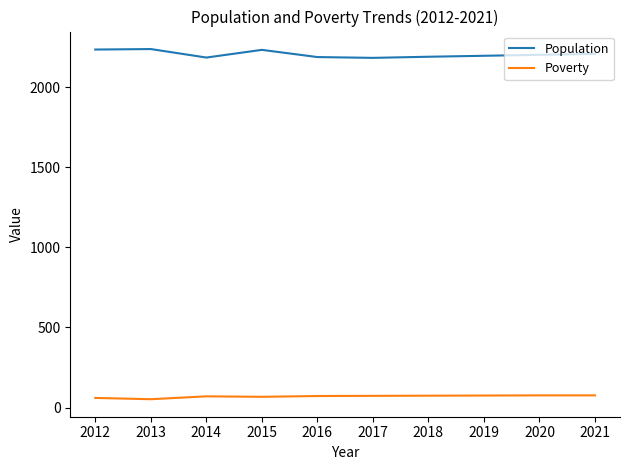

What is the difference between the maximum and minimum values in the Population series?

55